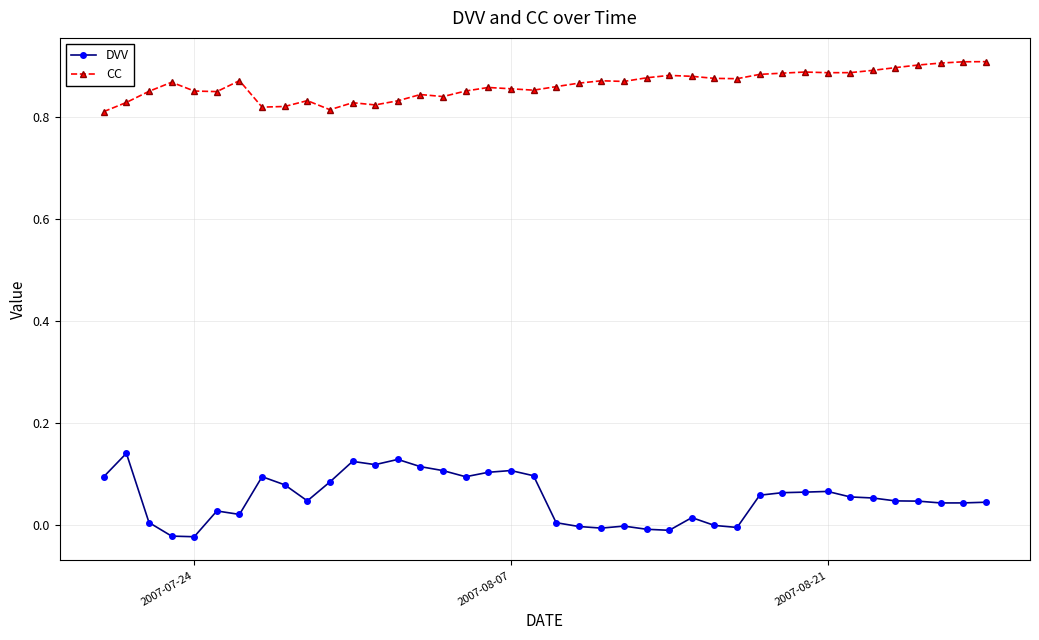

True or false: CC has more than 2 interior local peaks.

True